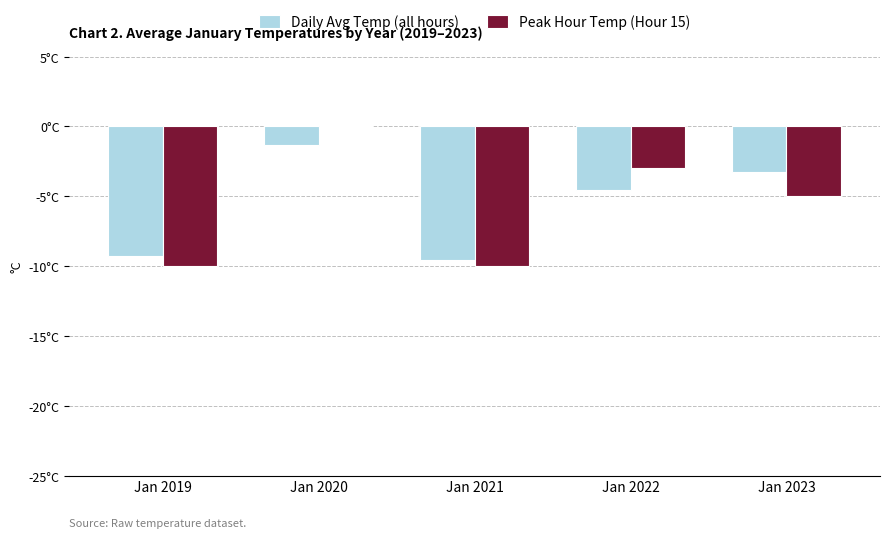

What is the smallest value displayed?

-10.0